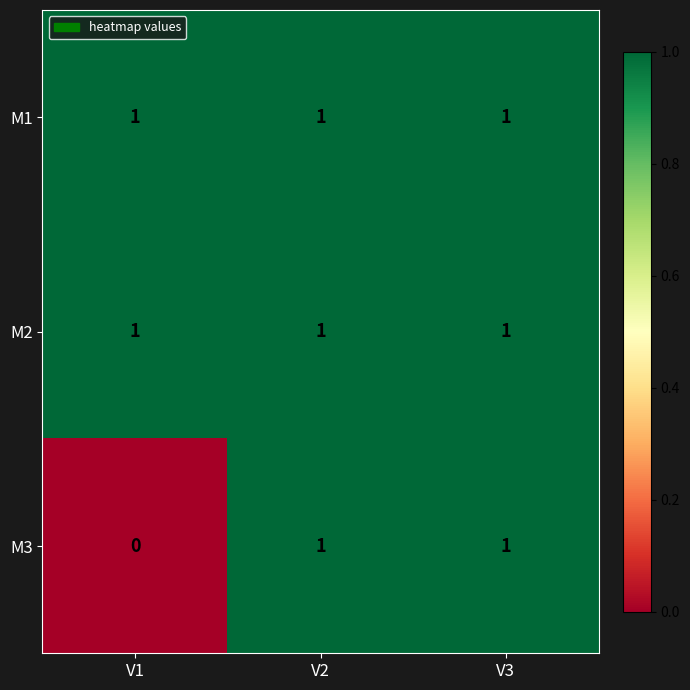

Count the number of categories in the chart.

3